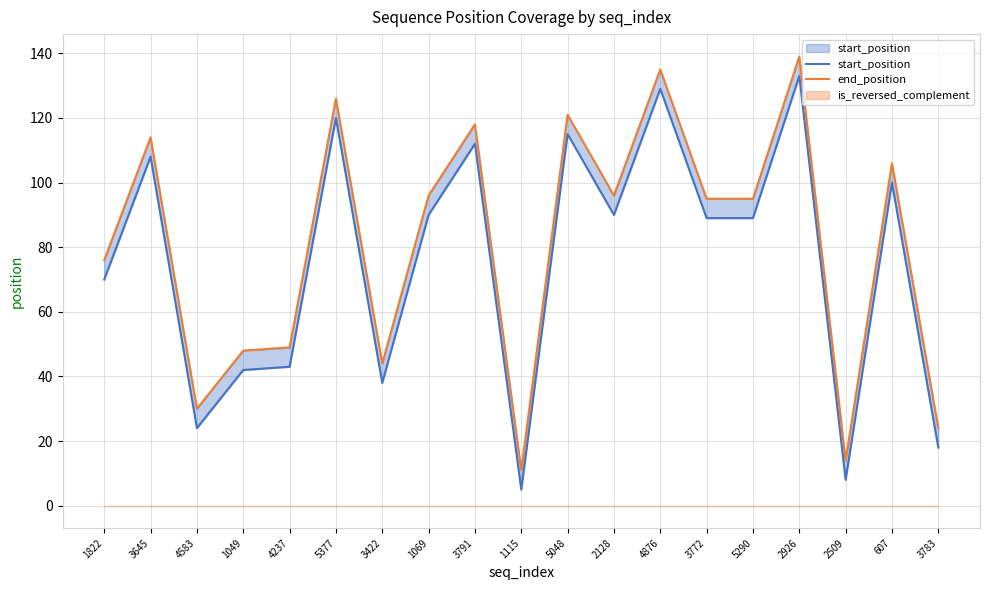

Reading left to right, transcribe all the data shown in this chart.

start_position: 1822=70	3645=108	4583=24	1049=42	4237=43	5377=120	3422=38	1069=90	3791=112	1115=5	5048=115	2128=90	4876=129	3772=89	5290=89	2926=133	2509=8	607=100	3783=18
end_position: 1822=76	3645=114	4583=30	1049=48	4237=49	5377=126	3422=44	1069=96	3791=118	1115=11	5048=121	2128=96	4876=135	3772=95	5290=95	2926=139	2509=14	607=106	3783=24